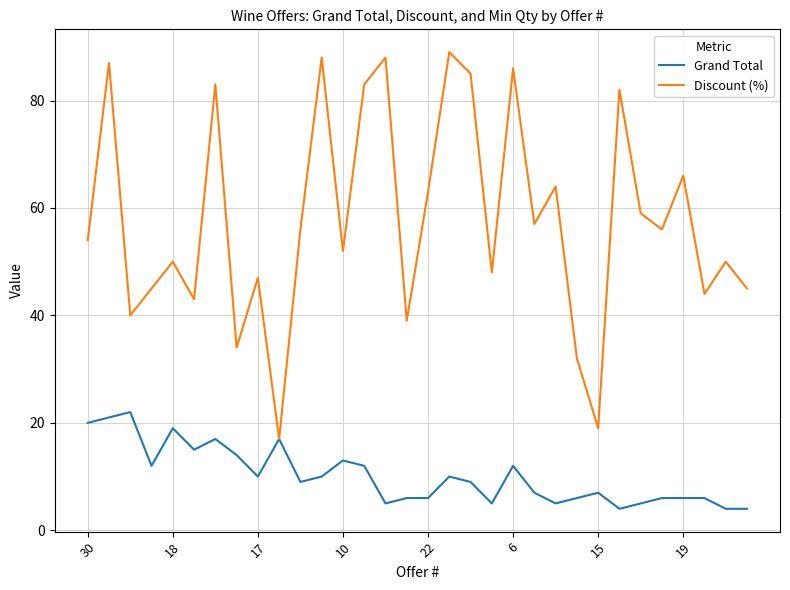

List the series in order of their peak value, highest first.

Discount (%), Grand Total